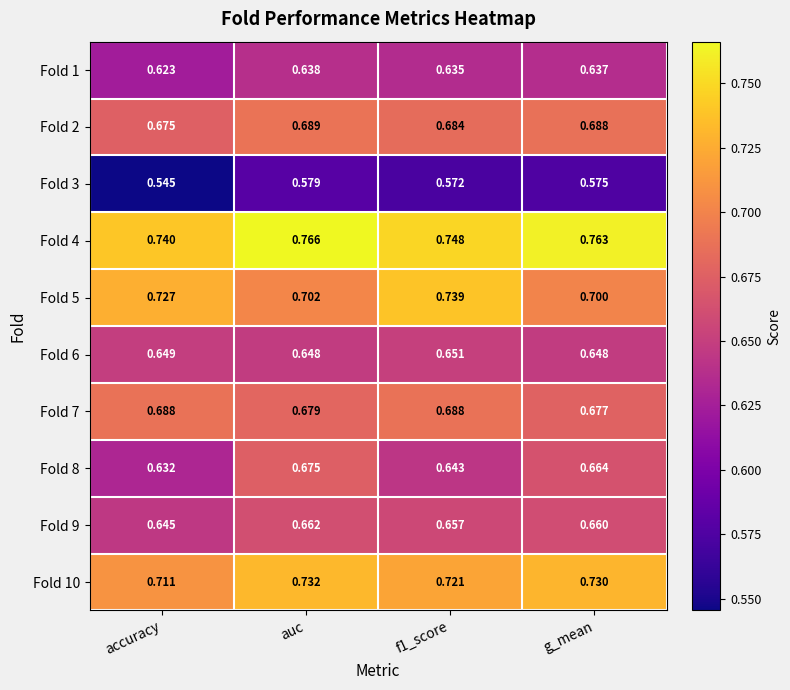

At which category is the sum across all series the highest?

auc